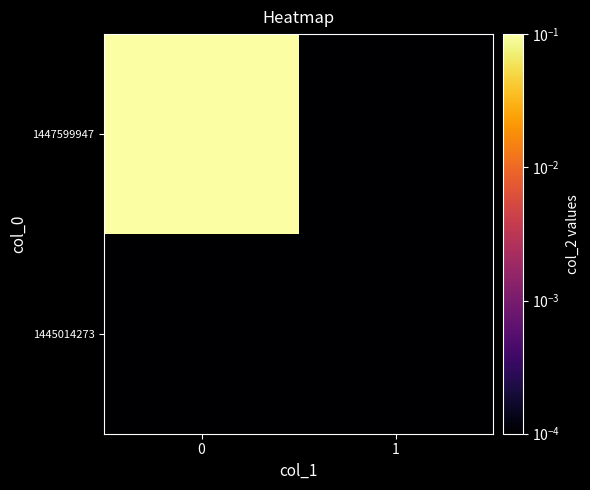

At how many categories does at least one series exceed 0?

2